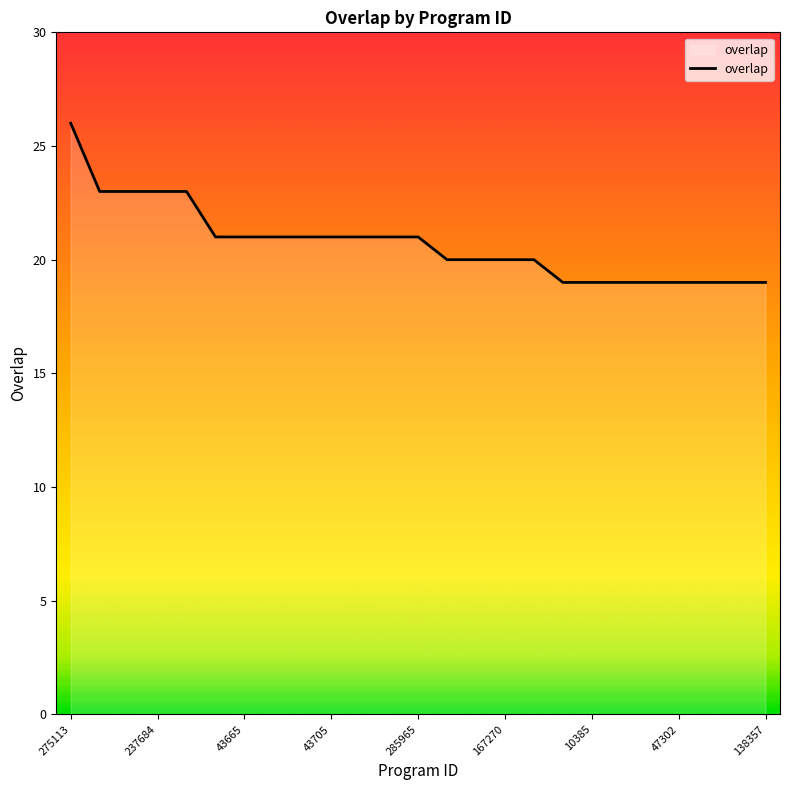

Count the values in the range 19 to 21.

20